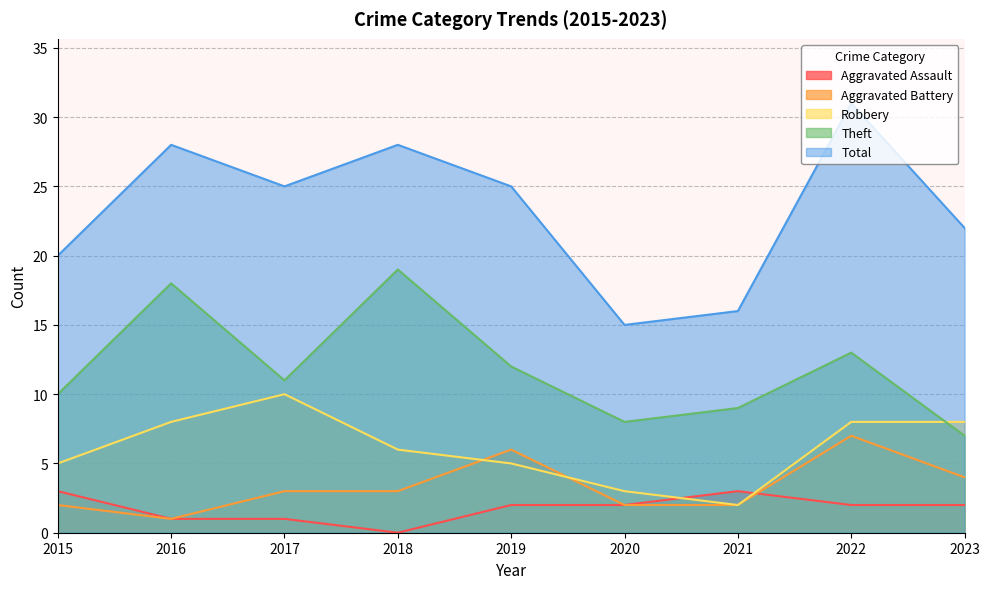

Reading left to right, extract all data points from this chart.

Aggravated Assault: 2015=3	2016=1	2017=1	2018=0	2019=2	2020=2	2021=3	2022=2	2023=2
Aggravated Battery: 2015=2	2016=1	2017=3	2018=3	2019=6	2020=2	2021=2	2022=7	2023=4
Robbery: 2015=5	2016=8	2017=10	2018=6	2019=5	2020=3	2021=2	2022=8	2023=8
Theft: 2015=10	2016=18	2017=11	2018=19	2019=12	2020=8	2021=9	2022=13	2023=7
Total: 2015=20	2016=28	2017=25	2018=28	2019=25	2020=15	2021=16	2022=31	2023=22